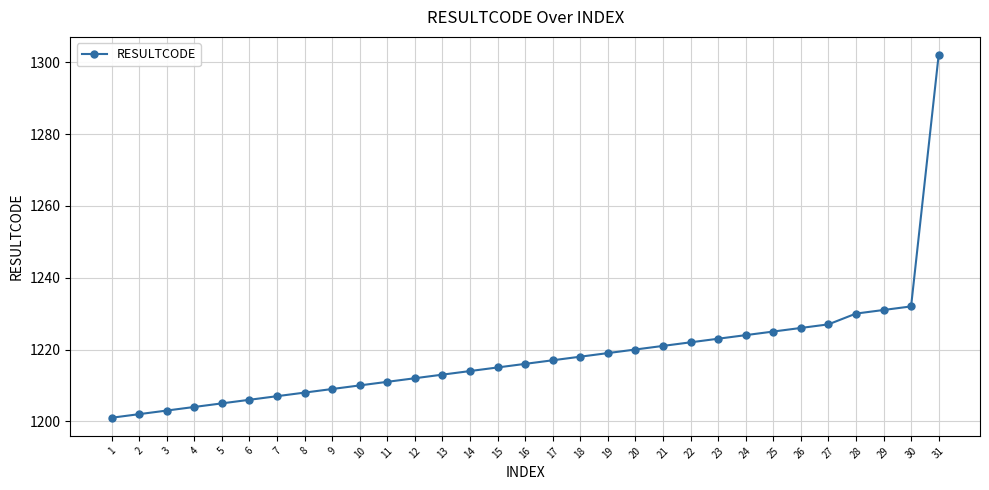

Which category has the lowest value across all series?

1